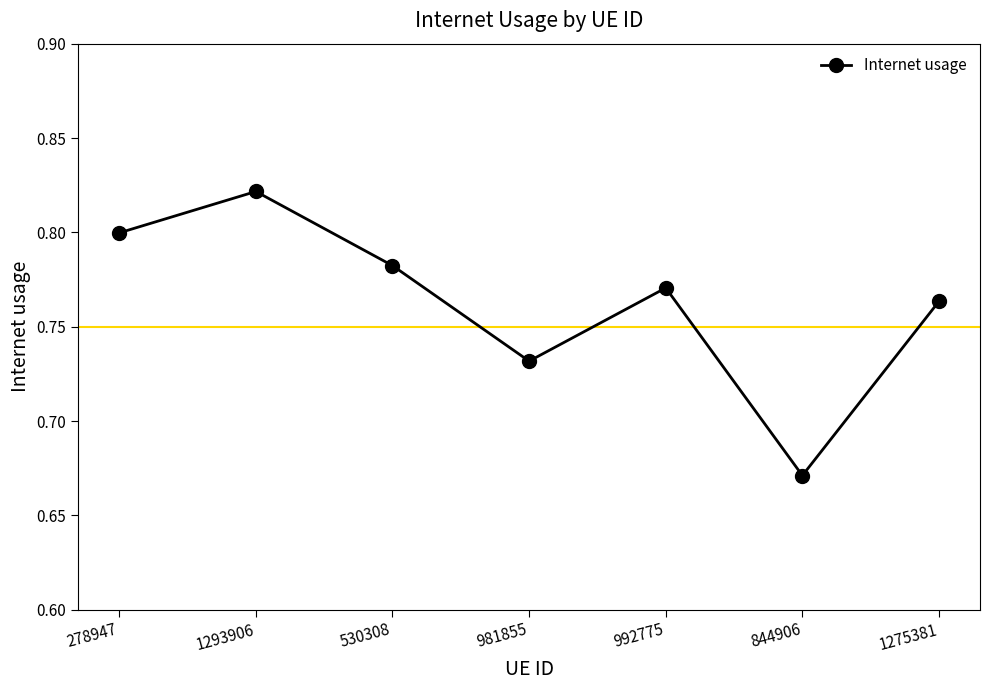

Rank the categories by value from highest to lowest.

1293906, 278947, 530308, 992775, 1275381, 981855, 844906